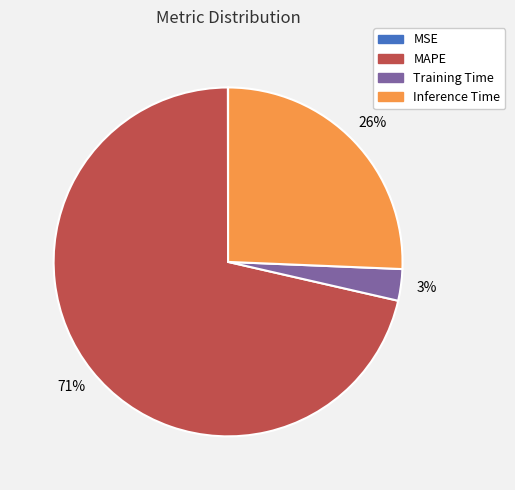

Is it true that Training Time is 3% of the pie?

True